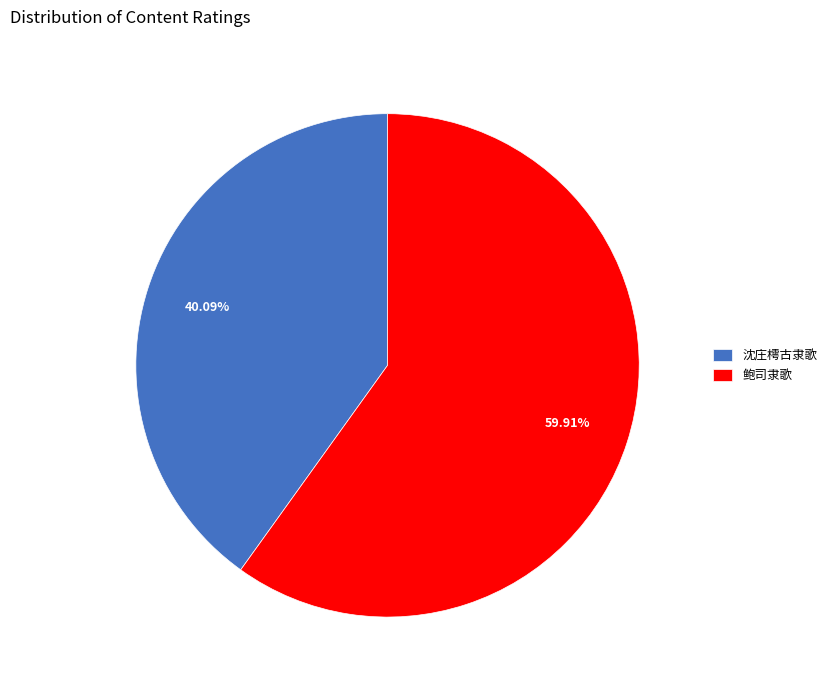

Which has a higher value, 鲍司隶歌 or 沈庄樗古隶歌?

鲍司隶歌